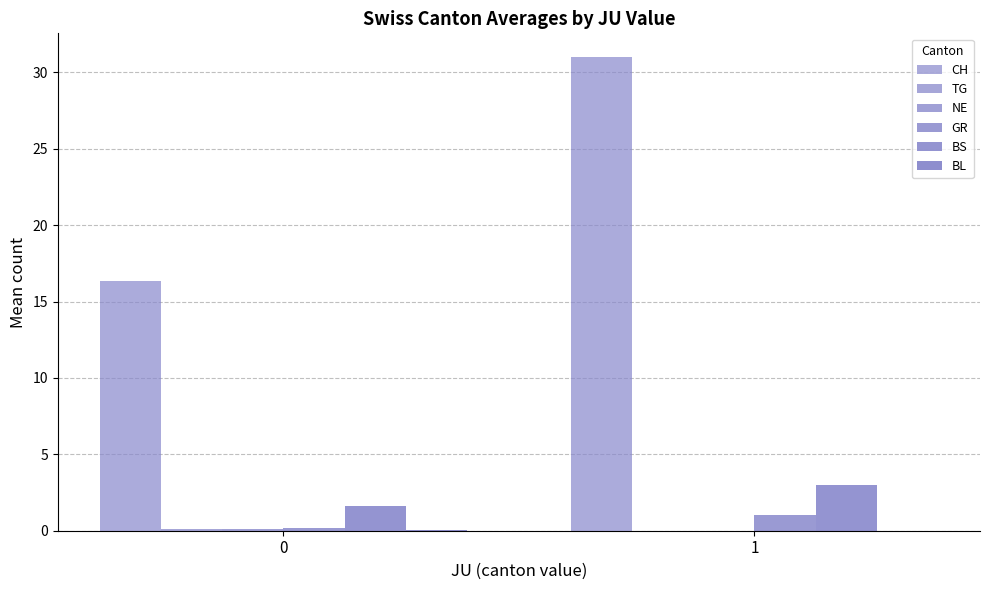

Are the bars horizontal?

No